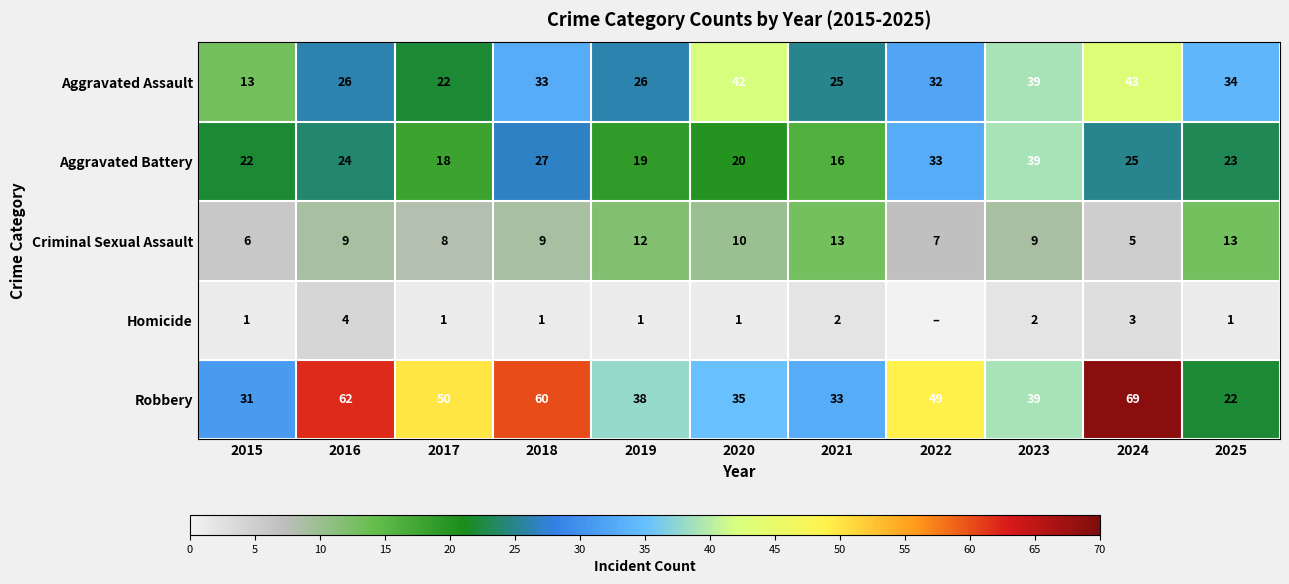

Is it true that Aggravated Battery equals 45 at 2024?

False